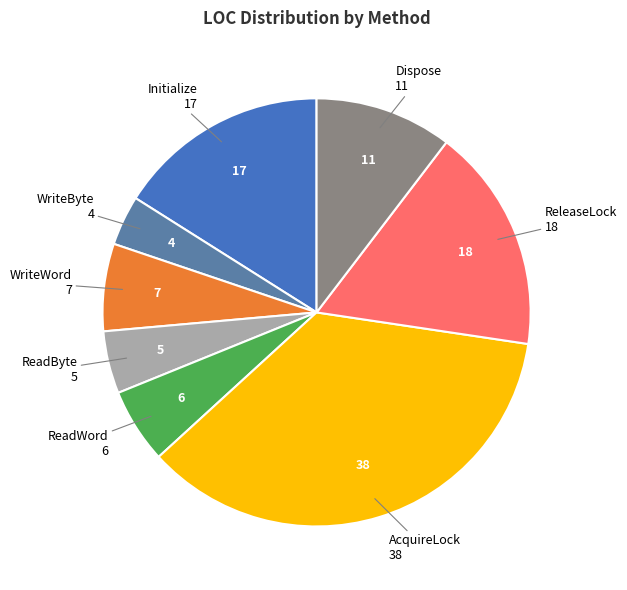

Is it true that ReleaseLock is 29% of the pie?

False